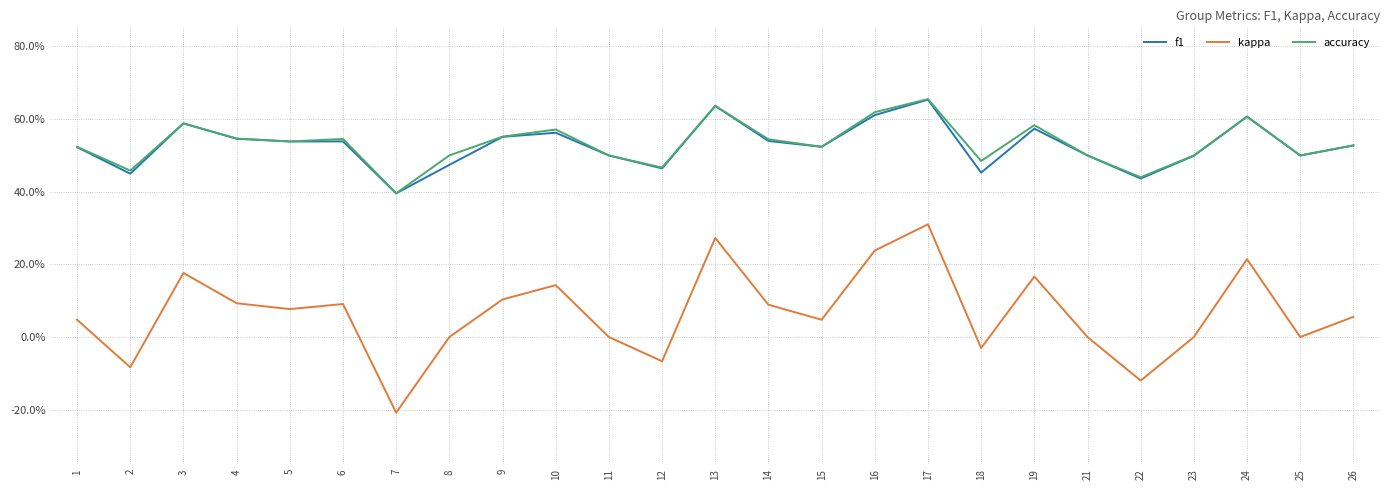

How many interior local peaks does the accuracy series have?

7